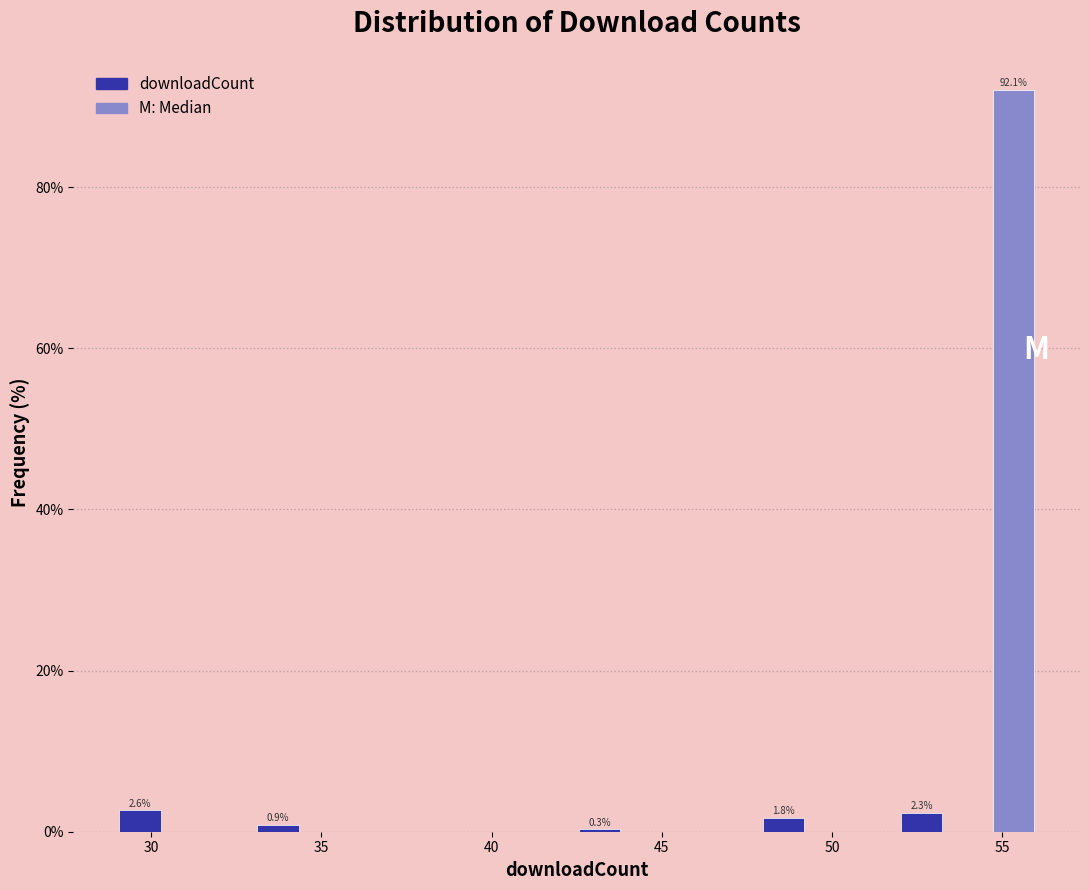

Around what value on the x-axis is the tallest bar? Give the approximate position of its centre, as read against the axis.

55.5